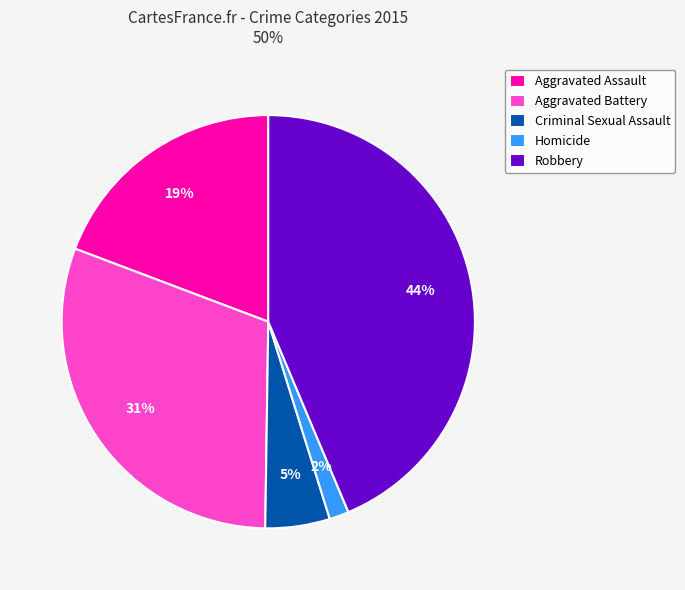

Which slice is the smallest?

Homicide